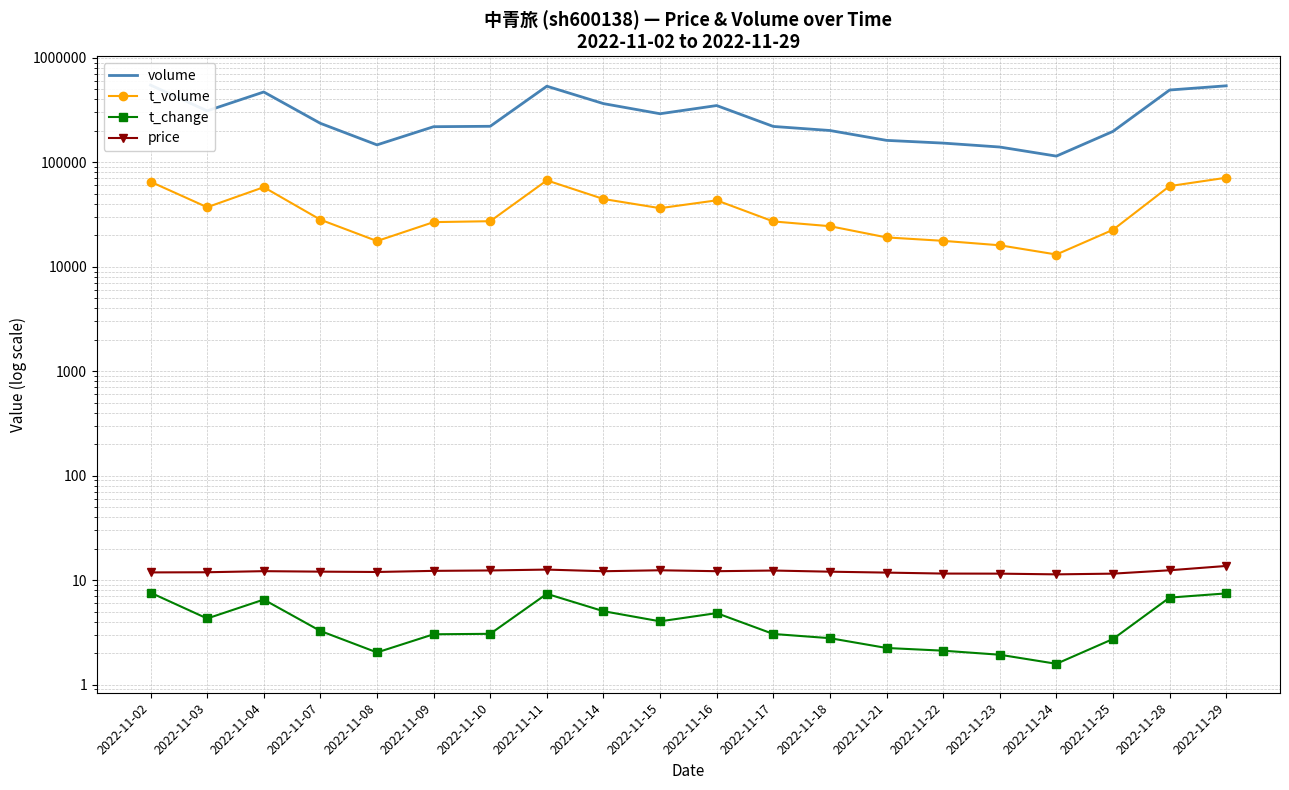

Is it true that t_change equals 4.0 at 2022-11-21?

False